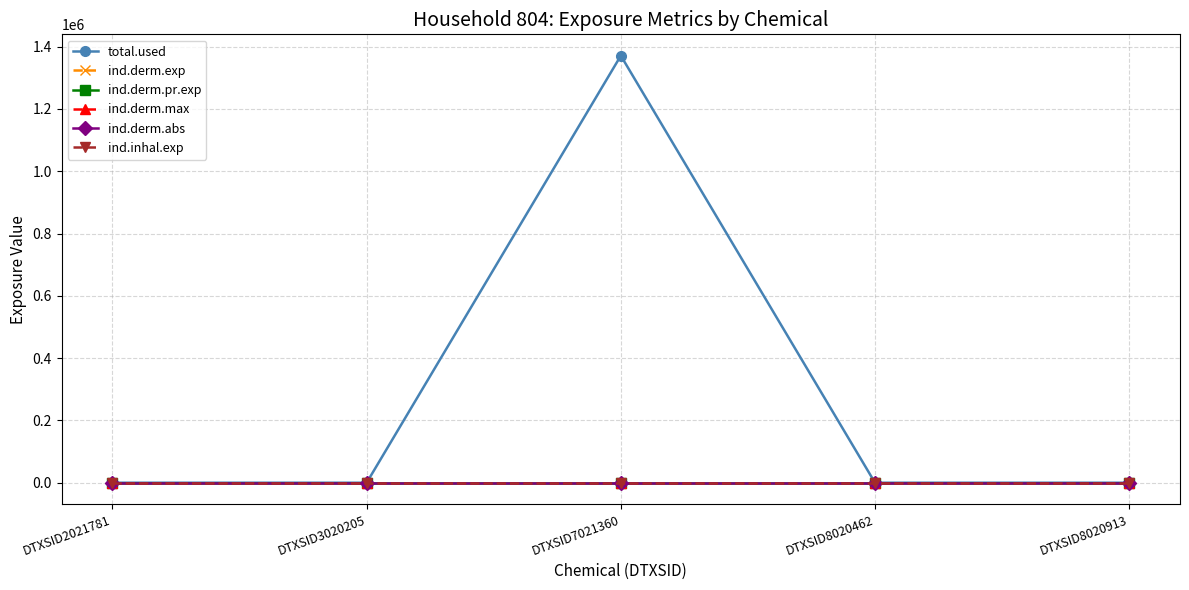

Is this an area chart (filled region under the line)?

No